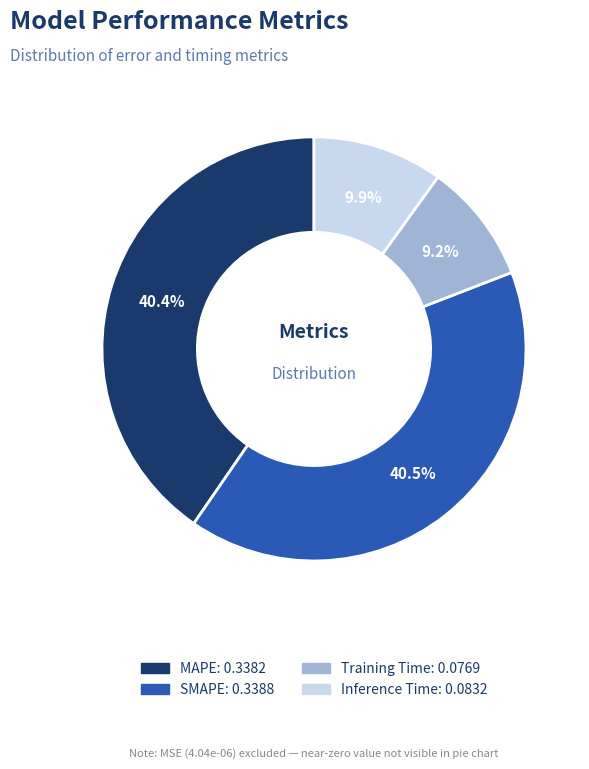

The Inference Time slice represents 17% of the pie. True or false?

False